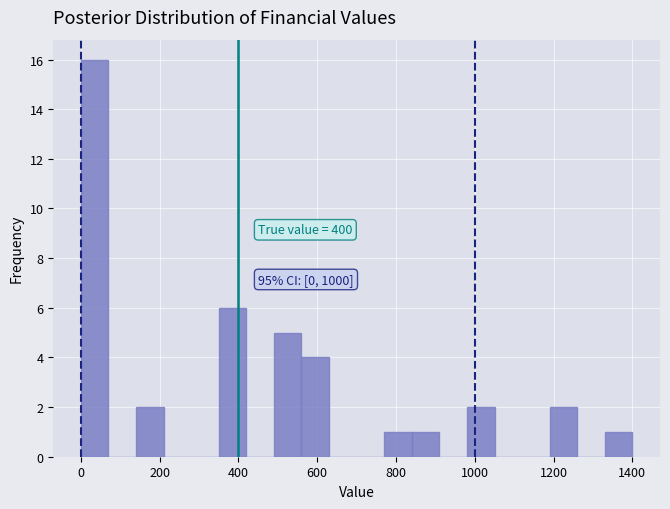

Read against the x-axis, roughly where is the centre of the tallest bar?

40